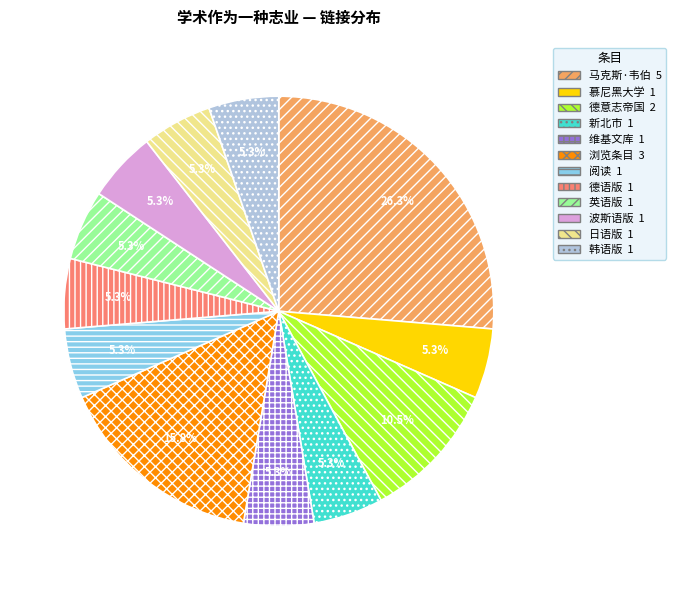

Is there any slice that represents more than half of the pie?

No